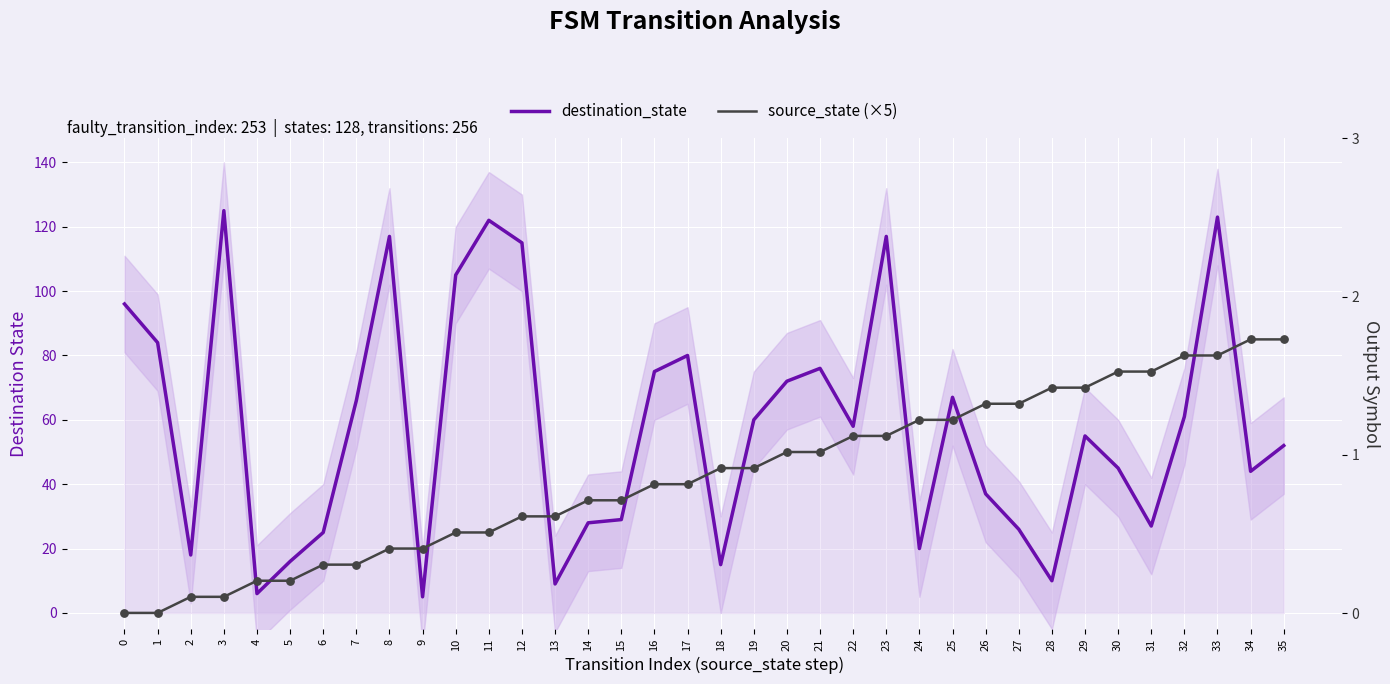

Which series contains the lowest Y value?

source_state (×5)